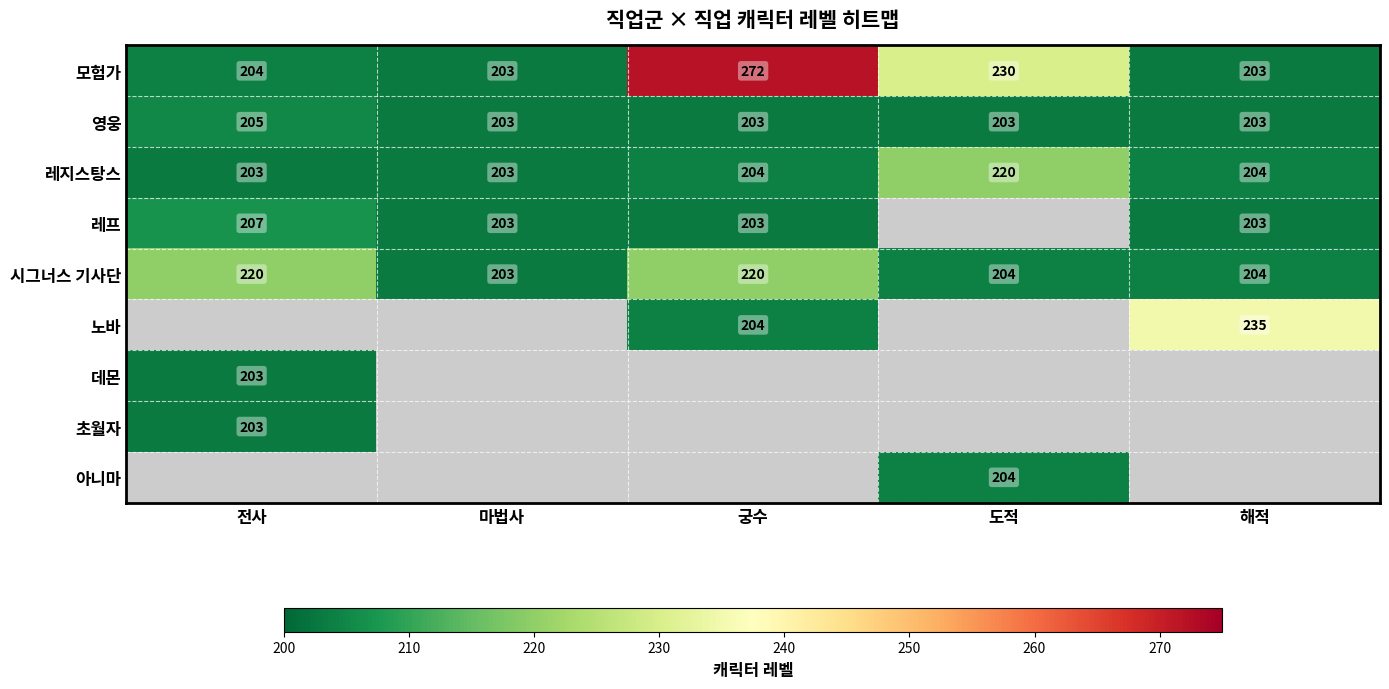

Read the 시그너스 기사단 value at 전사, to the nearest 10.

220